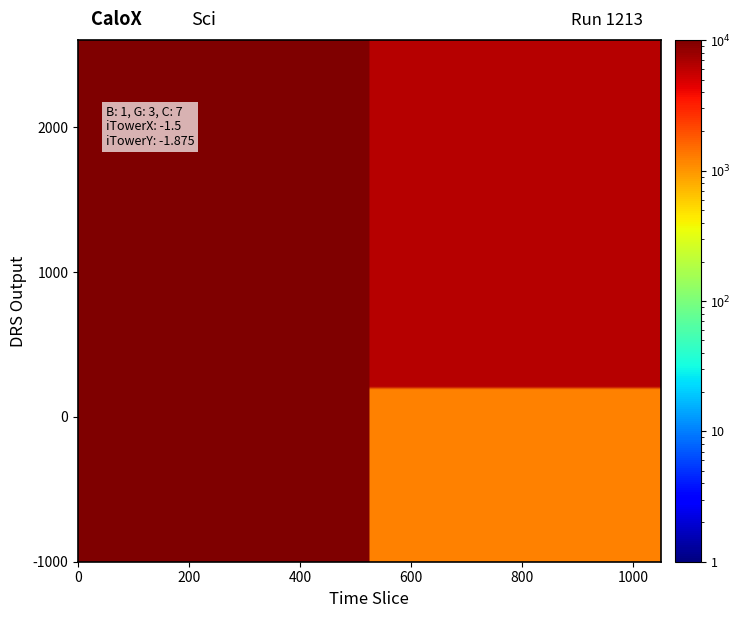

True or false: 107496493 has a value of 134319 at 0.

False